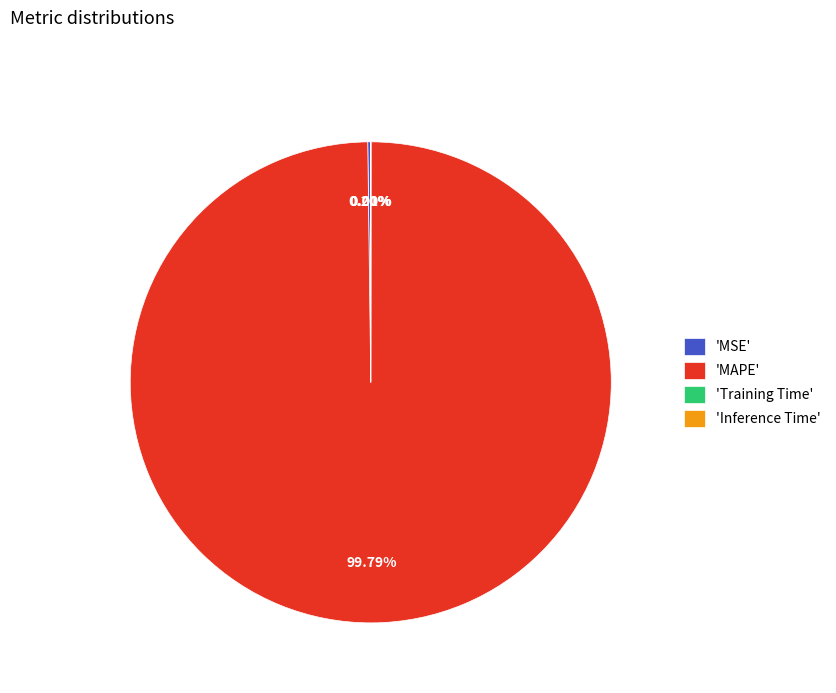

Is 'MAPE' the majority of the pie?

Yes